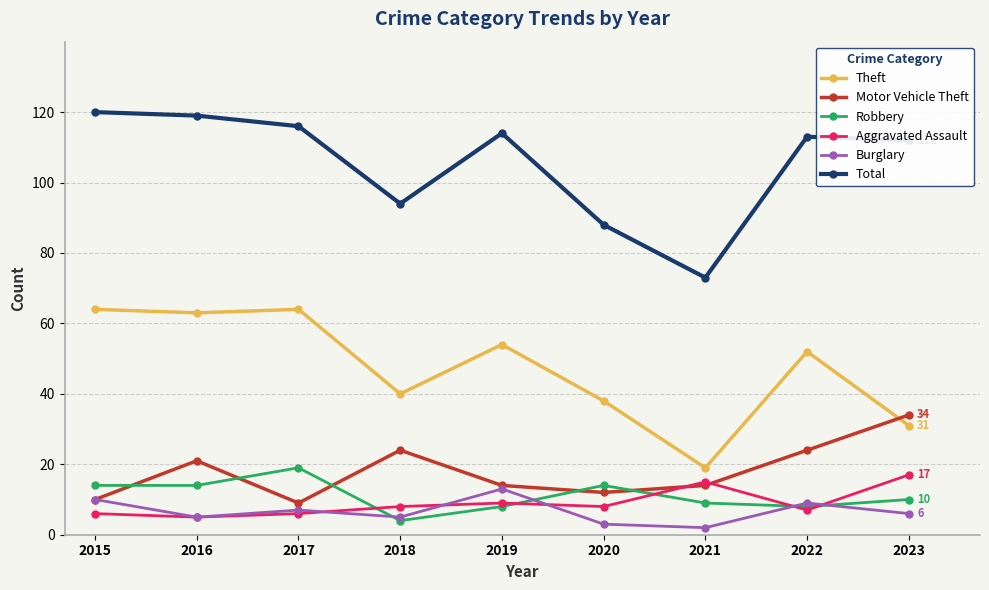

What are all the series names shown in the legend?

Theft, Motor Vehicle Theft, Robbery, Aggravated Assault, Burglary, Total